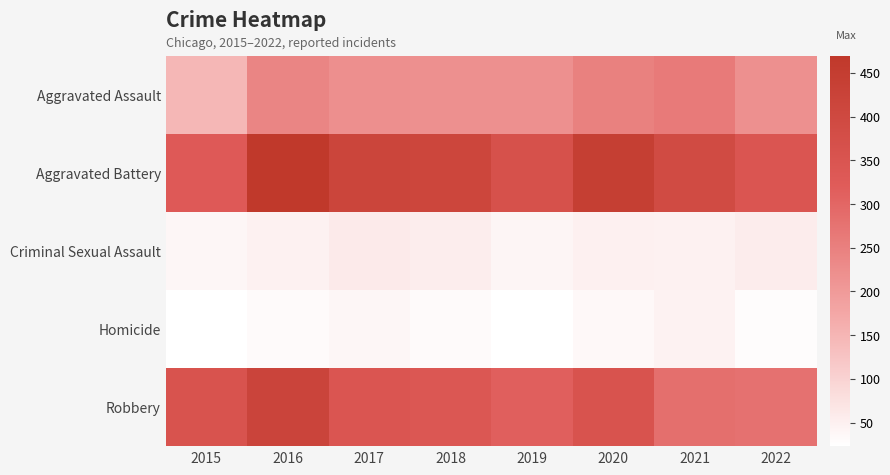

List the series in order of their peak value, highest first.

Aggravated Battery, Robbery, Aggravated Assault, Criminal Sexual Assault, Homicide